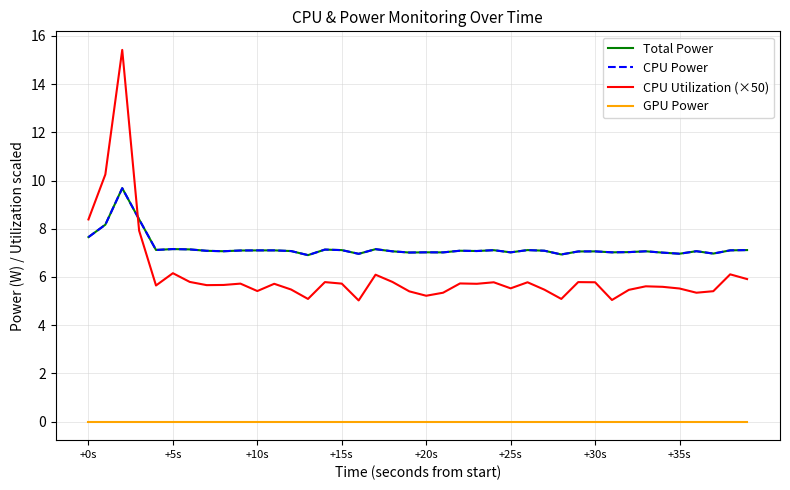

Does the chart display data point markers on the line(s)?

No